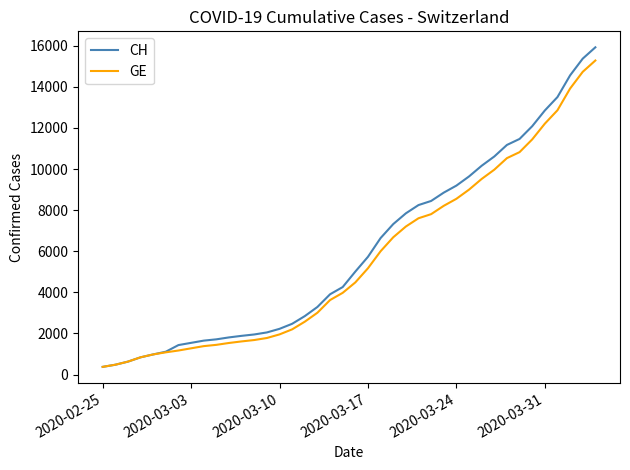

What is the minimum value shown in the chart?

375